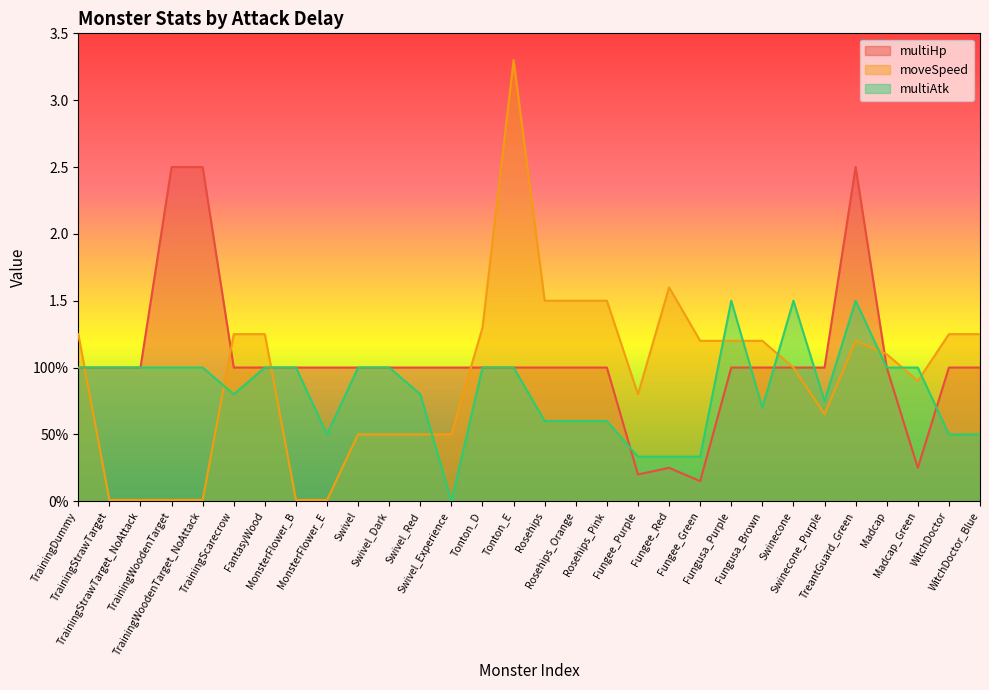

What is the total value across all series at TrainingStrawTarget_NoAttack?

2.0